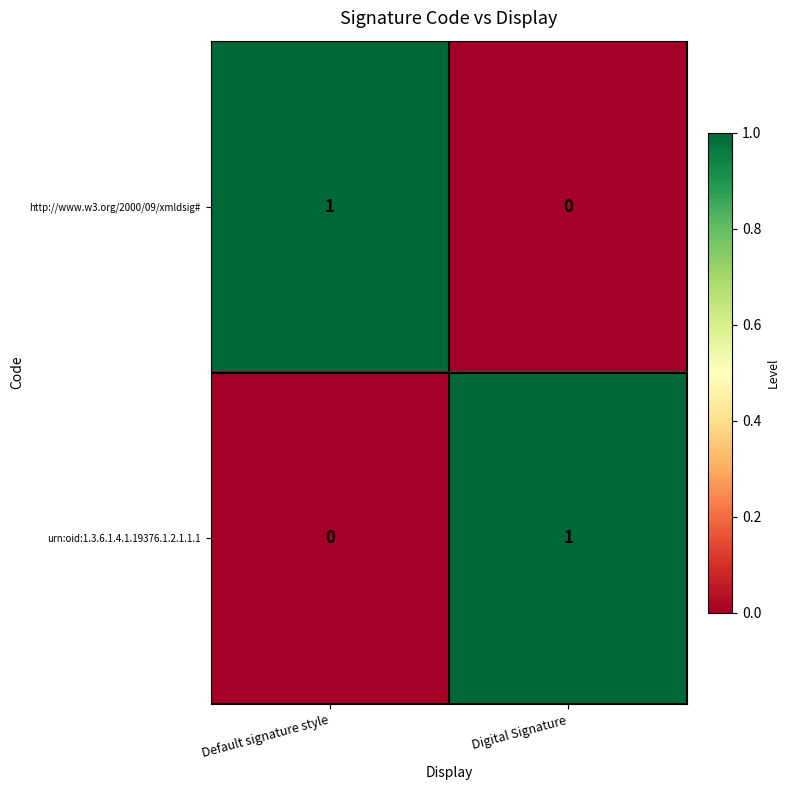

Is the value of http://www.w3.org/2000/09/xmldsig# at Default signature style greater than the value of urn:oid:1.3.6.1.4.1.19376.1.2.1.1.1 at Default signature style?

Yes